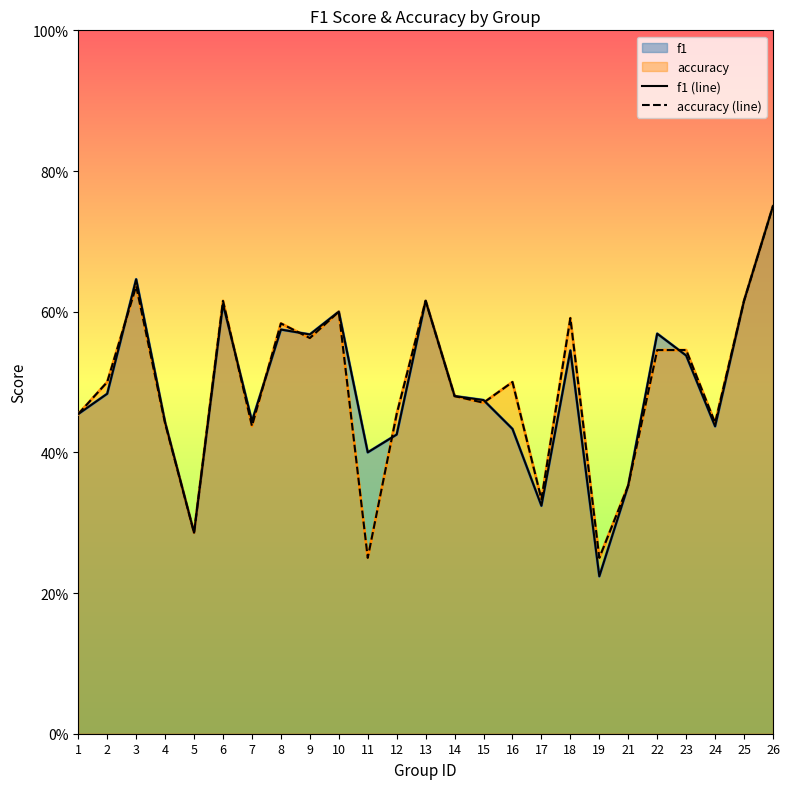

Read the accuracy (line) value at 13.

0.6